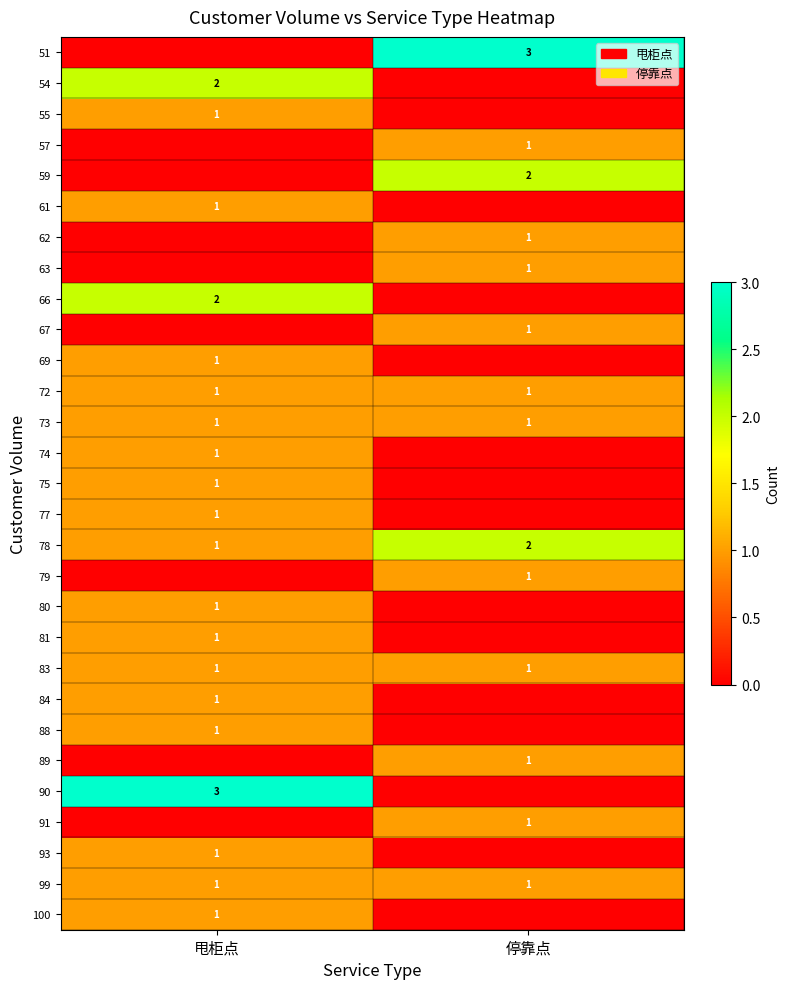

The 80 series shows 2 at 甩柜点. True or false?

False